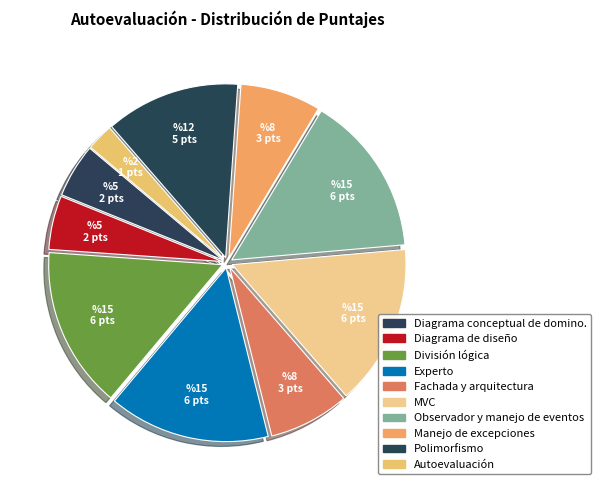

Does any single category account for the majority?

No